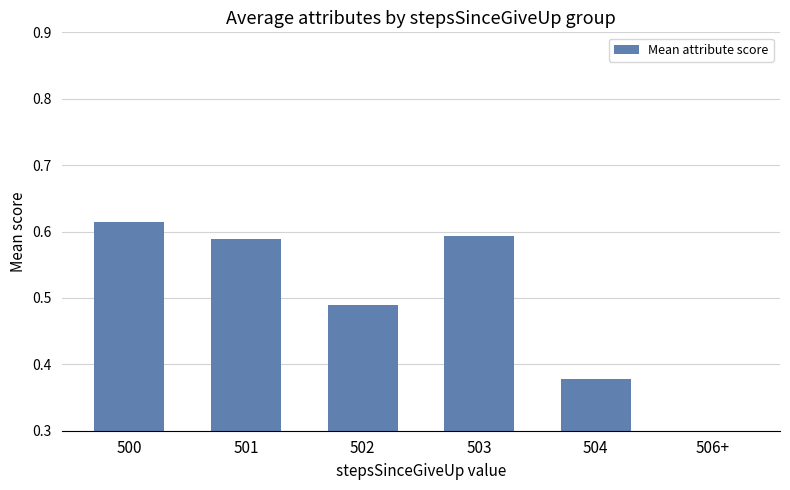

What is the difference between the second highest and minimum values?

0.6